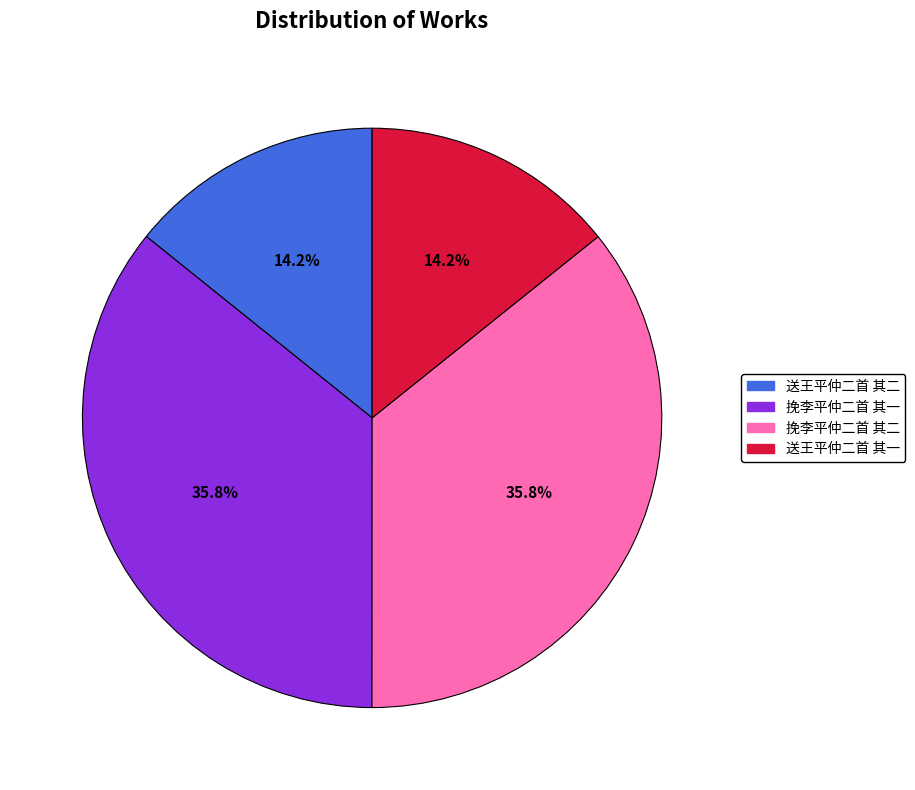

Combined, what portion of the pie is 挽李平仲二首 其一 and 送王平仲二首 其一?

50.0%